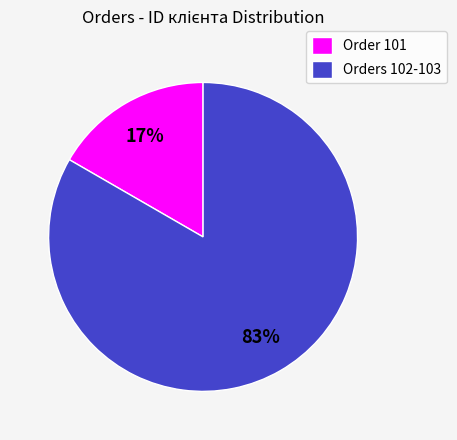

Between Orders 102-103 and Order 101, which is larger?

Orders 102-103